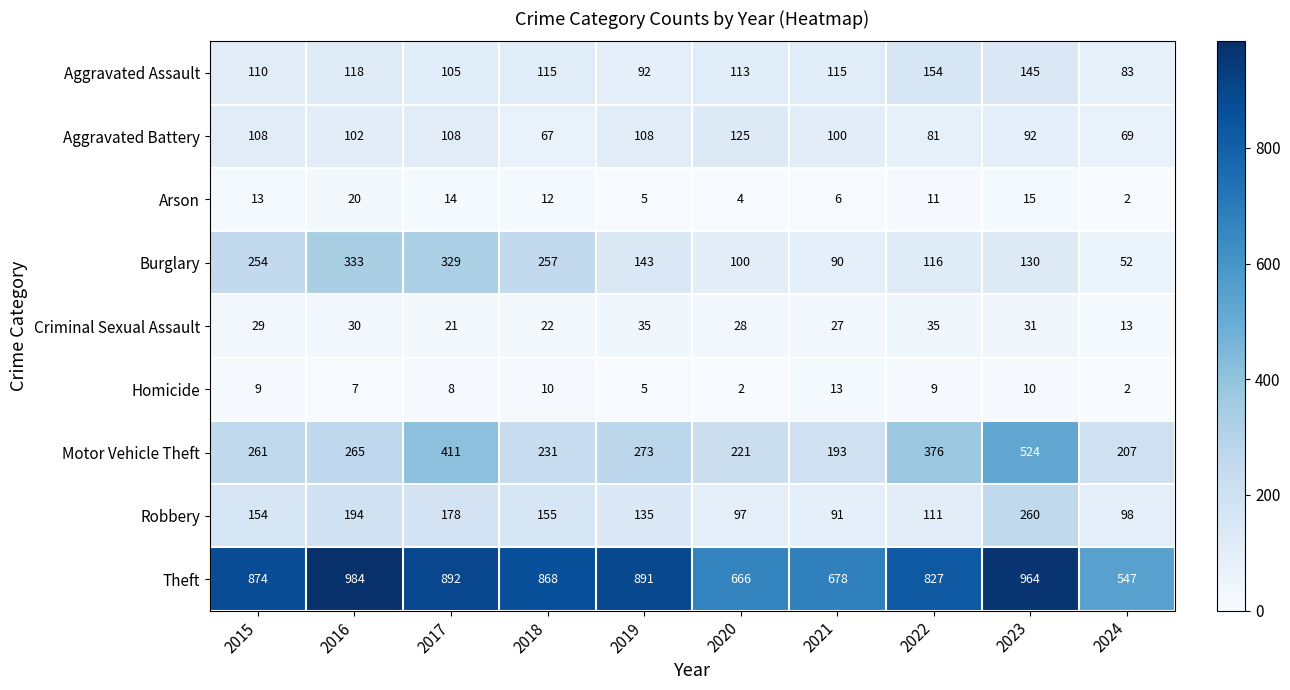

The Robbery series shows 91 at 2021. True or false?

True